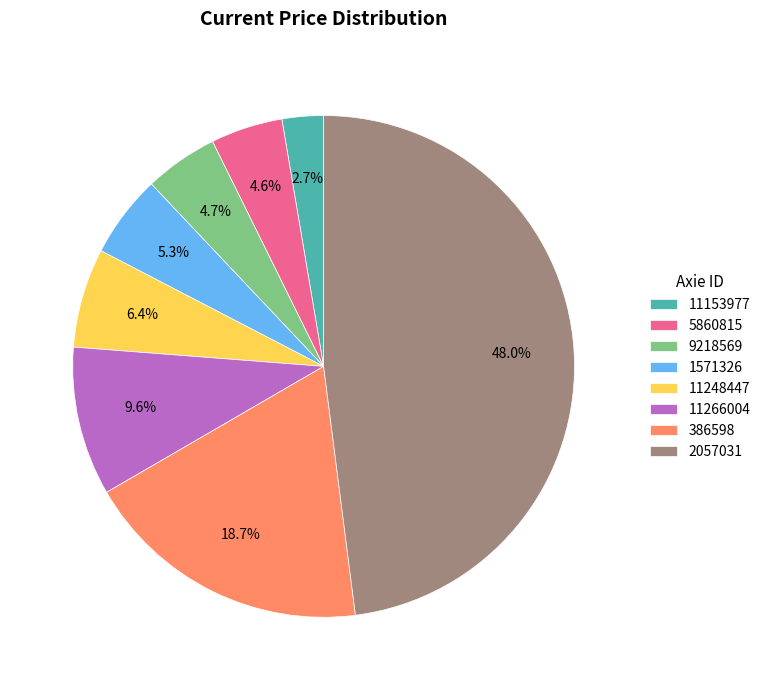

To the nearest percent, what portion does 386598 represent?

19%